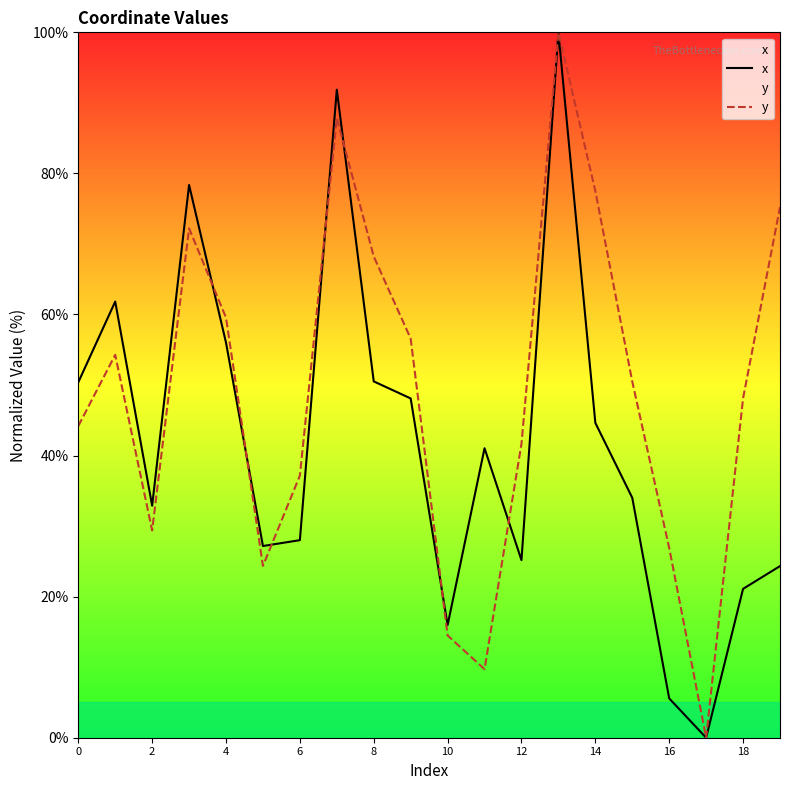

What is the maximum value shown in the chart?

100.0